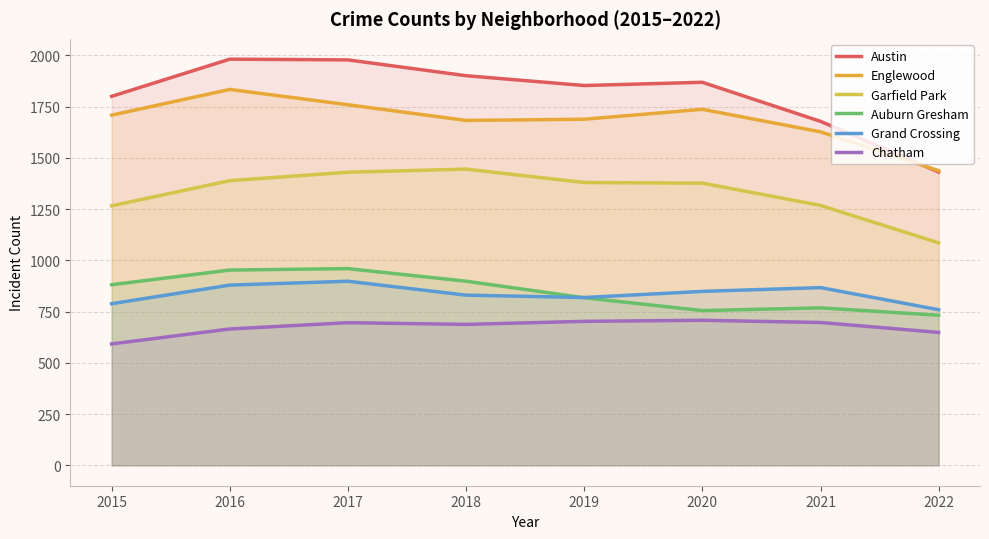

Reading left to right, what are all the values shown in this chart?

Austin: 1800.4	1981.8	1978.1	1901.1	1853.2	1868.9	1678.4	1431.2
Englewood: 1708.6	1834.1	1759.4	1682.9	1688.7	1737.0	1627.2	1438.1
Garfield Park: 1266.4	1389.2	1430.2	1445.4	1379.9	1376.9	1268.4	1085.6
Auburn Gresham: 881.4	953.0	959.9	898.6	817.9	755.3	768.5	732.5
Grand Crossing: 788.9	879.5	898.4	830.5	819.0	848.9	867.3	759.5
Chatham: 592.7	665.5	696.3	687.9	702.7	707.9	697.2	648.7